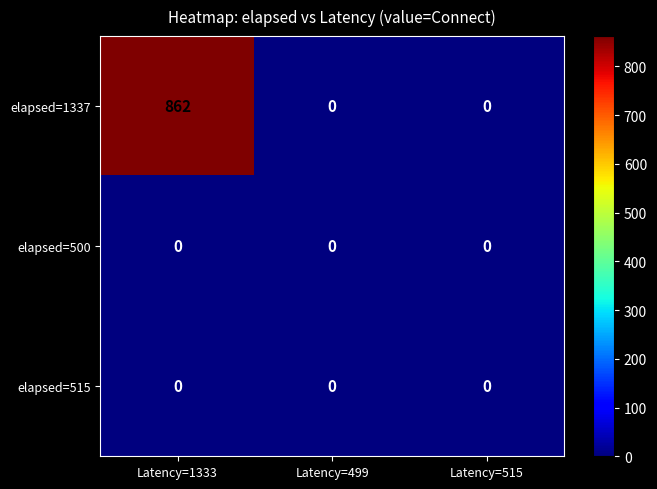

Reading left to right, list all the values displayed in this chart.

elapsed=1337: 862	0	0
elapsed=500: 0	0	0
elapsed=515: 0	0	0